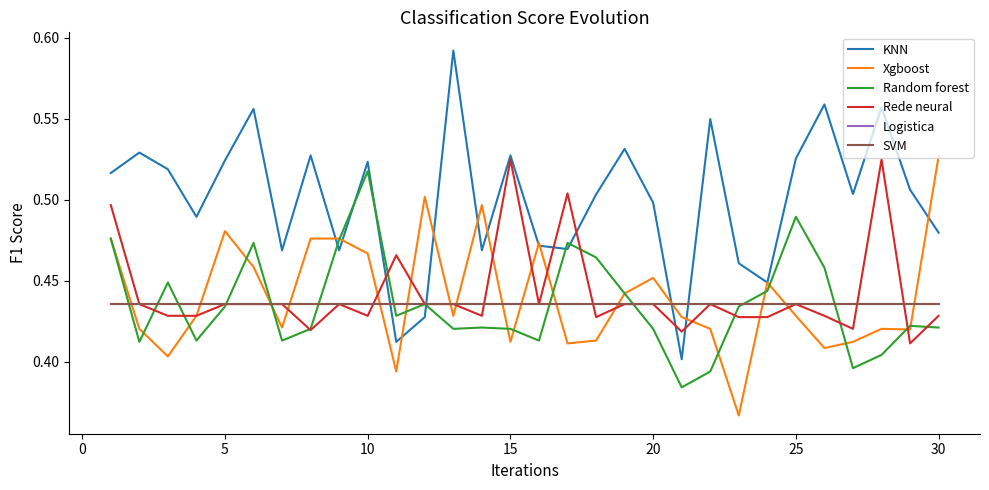

Does the chart display data point markers on the line(s)?

No